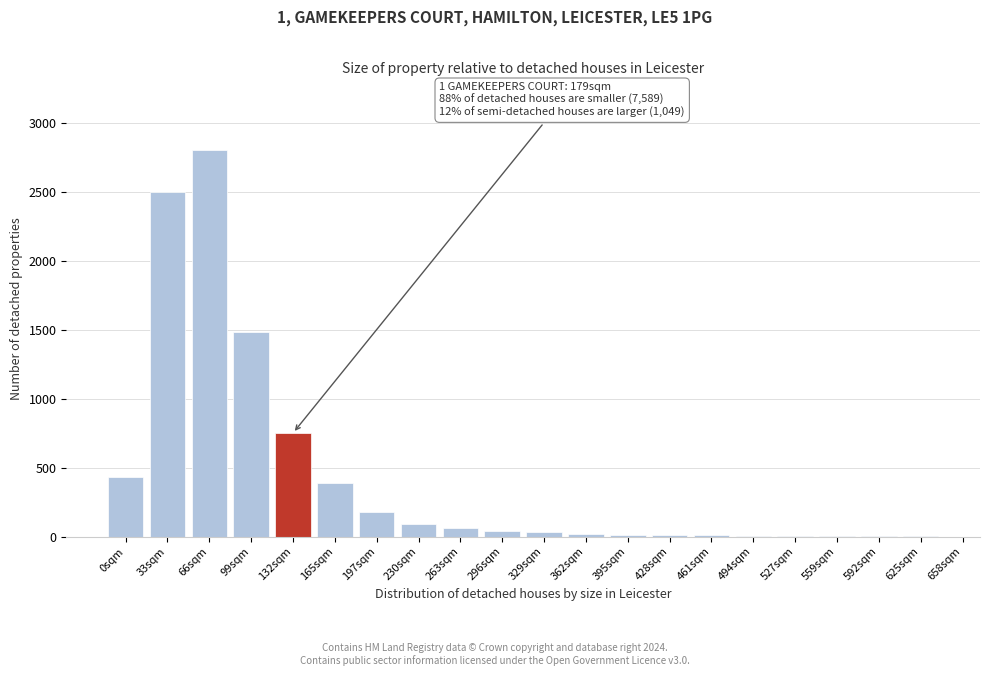

At which category does the chart reach its peak across all series?

66sqm